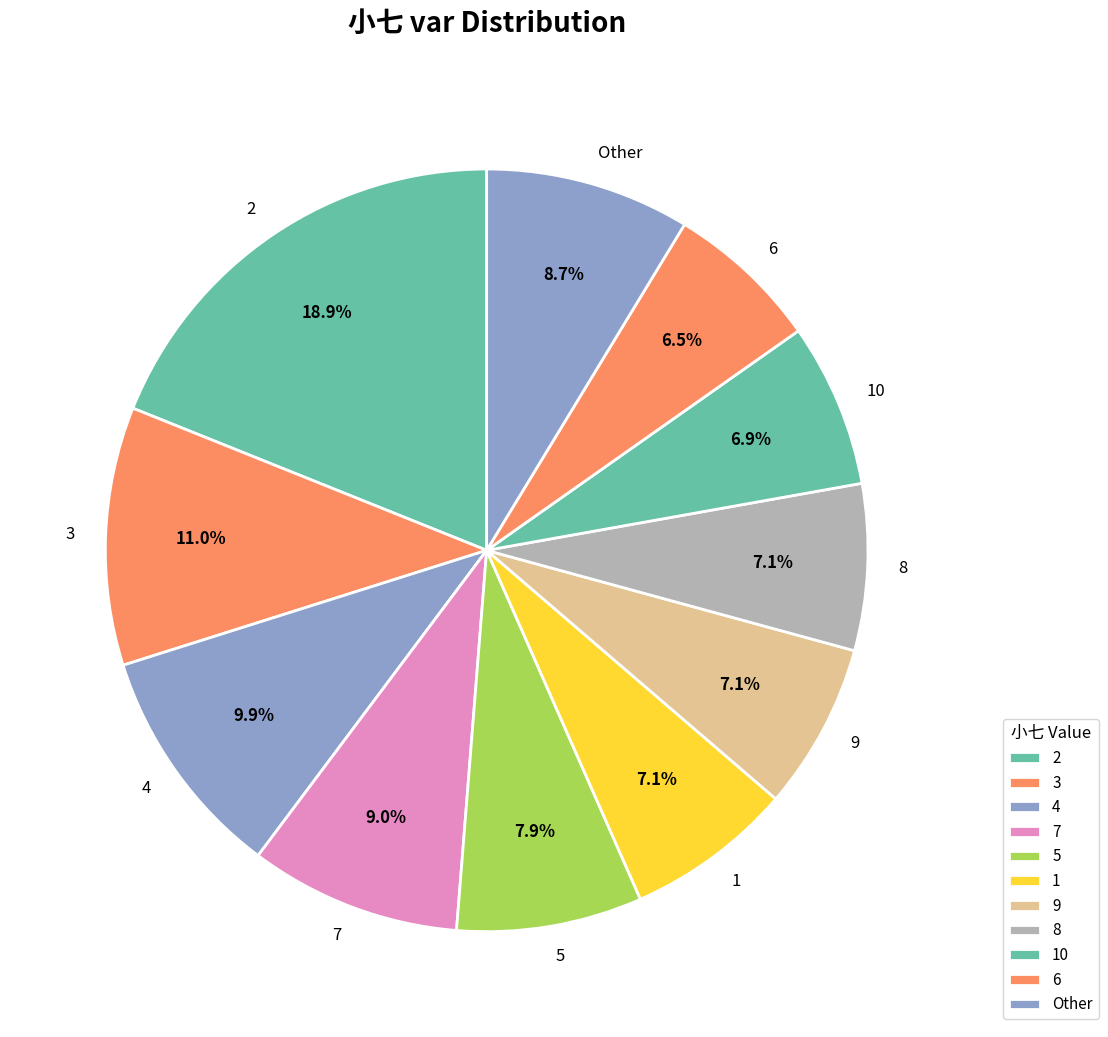

What percentage is the 2 slice, to the nearest percent?

19%